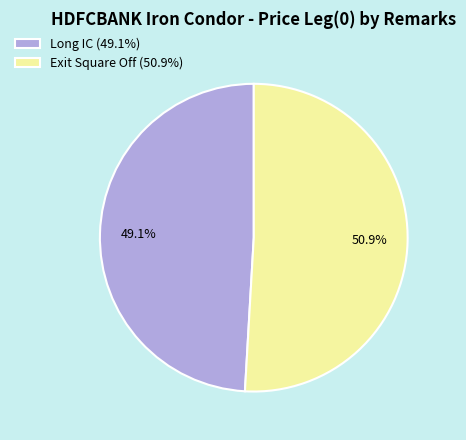

Is it true that Exit Square Off is 40% of the pie?

False